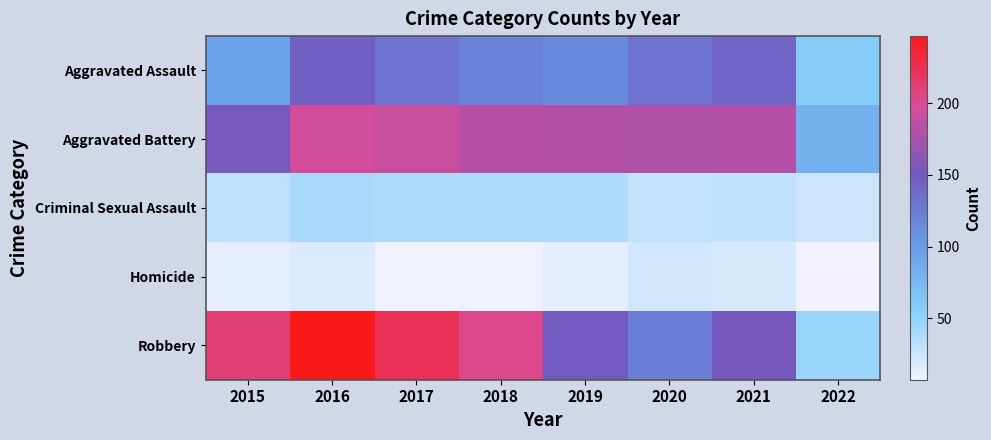

What is the spread (max minus min) of values at 2016?

229